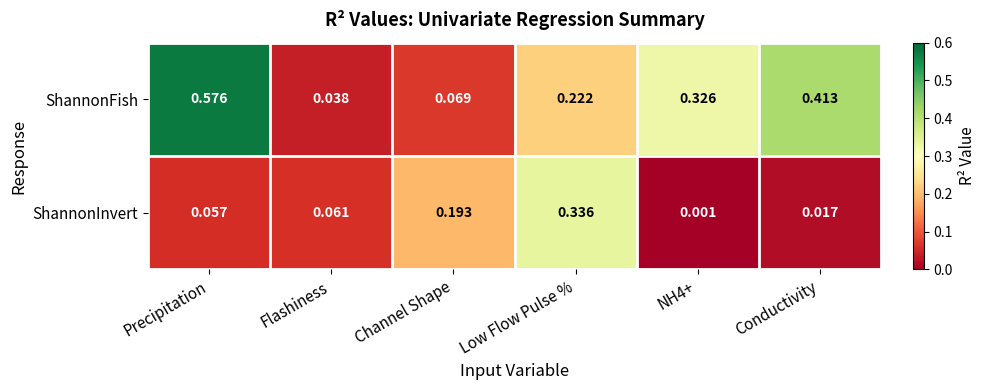

At NH4+, list the series in order from smallest to largest.

ShannonInvert, ShannonFish